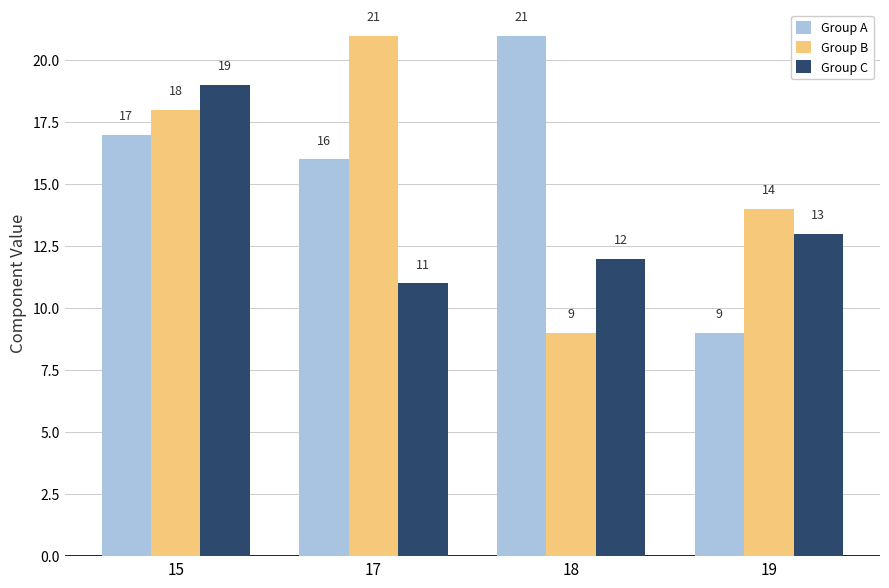

List the labels in order of Group B value, smallest first.

18, 19, 15, 17